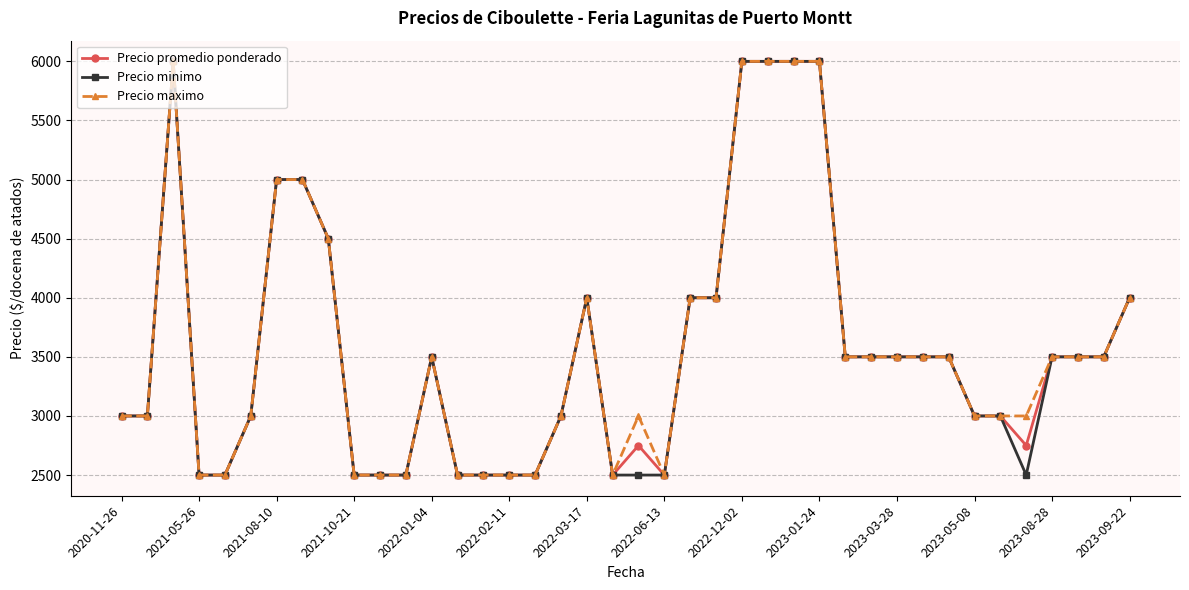

At how many categories does at least one series exceed 5397?

5